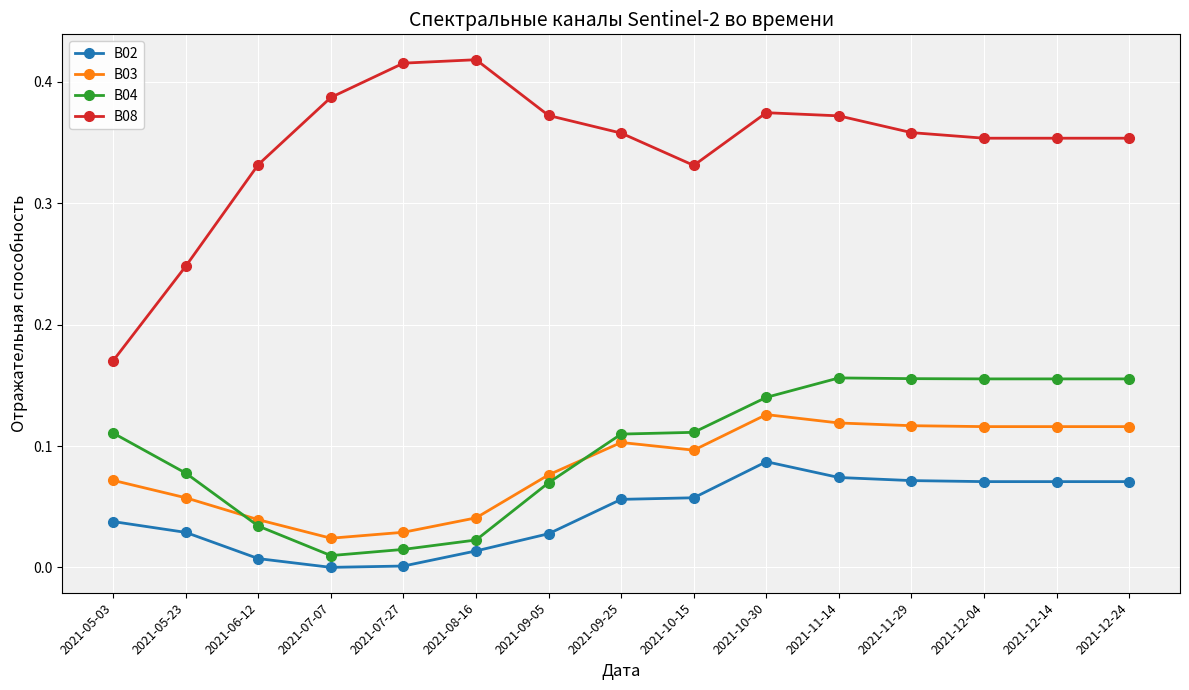

True or false: B02 and B03 cross at least once.

False